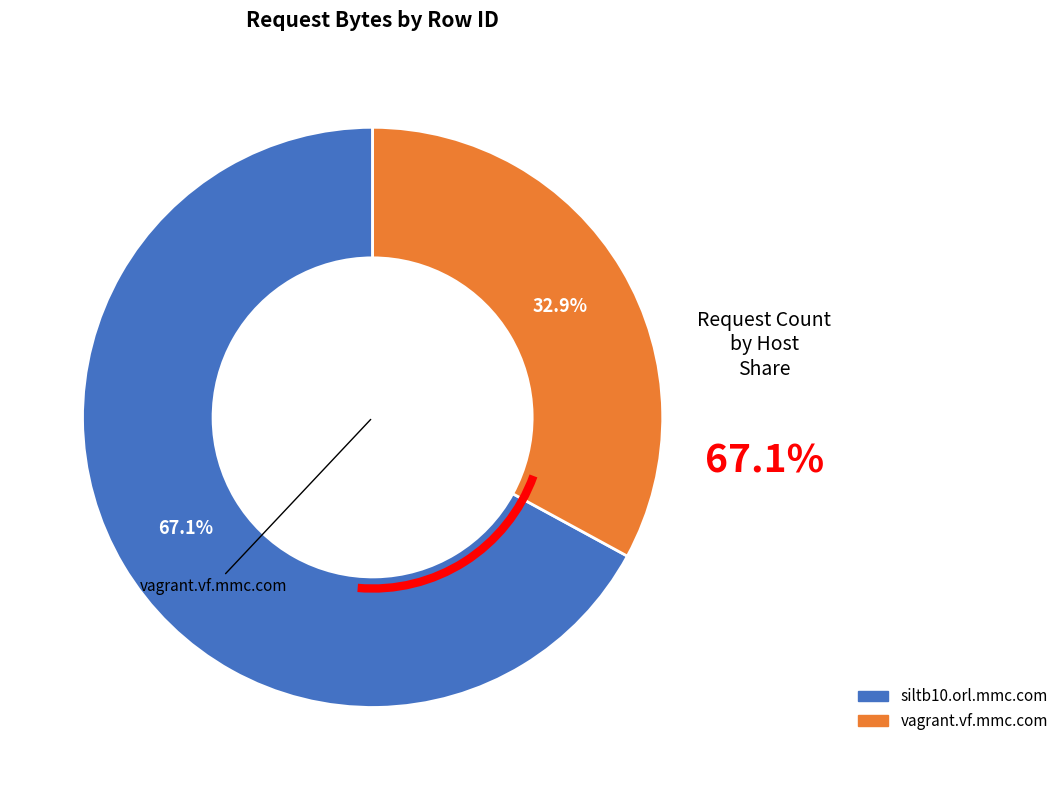

Is there a majority slice in this chart?

Yes